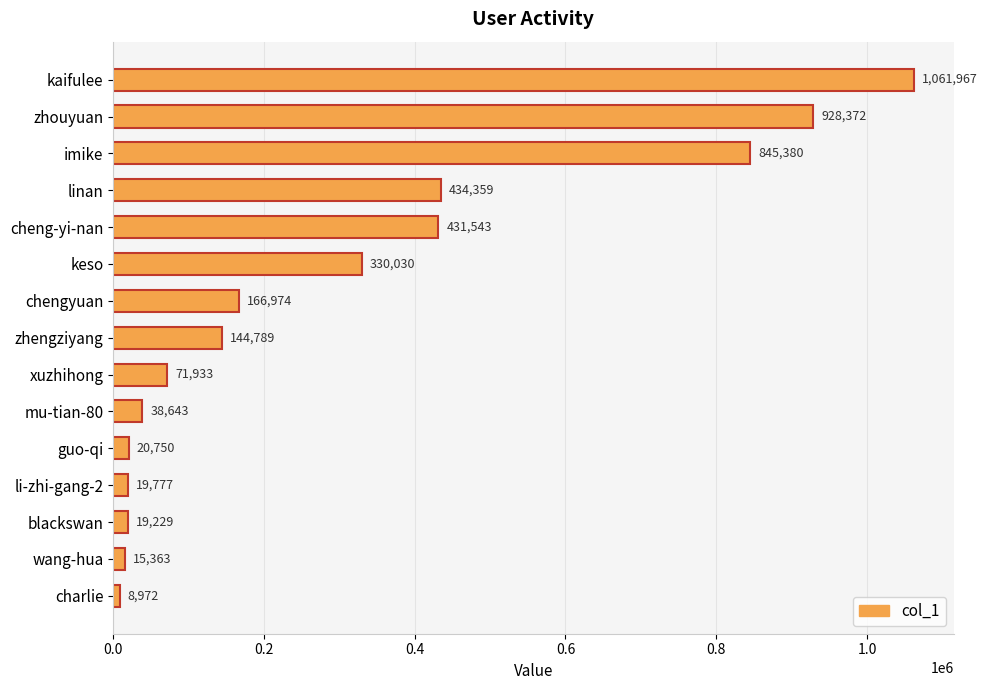

What value does the data have at blackswan, to the nearest 100?

19200